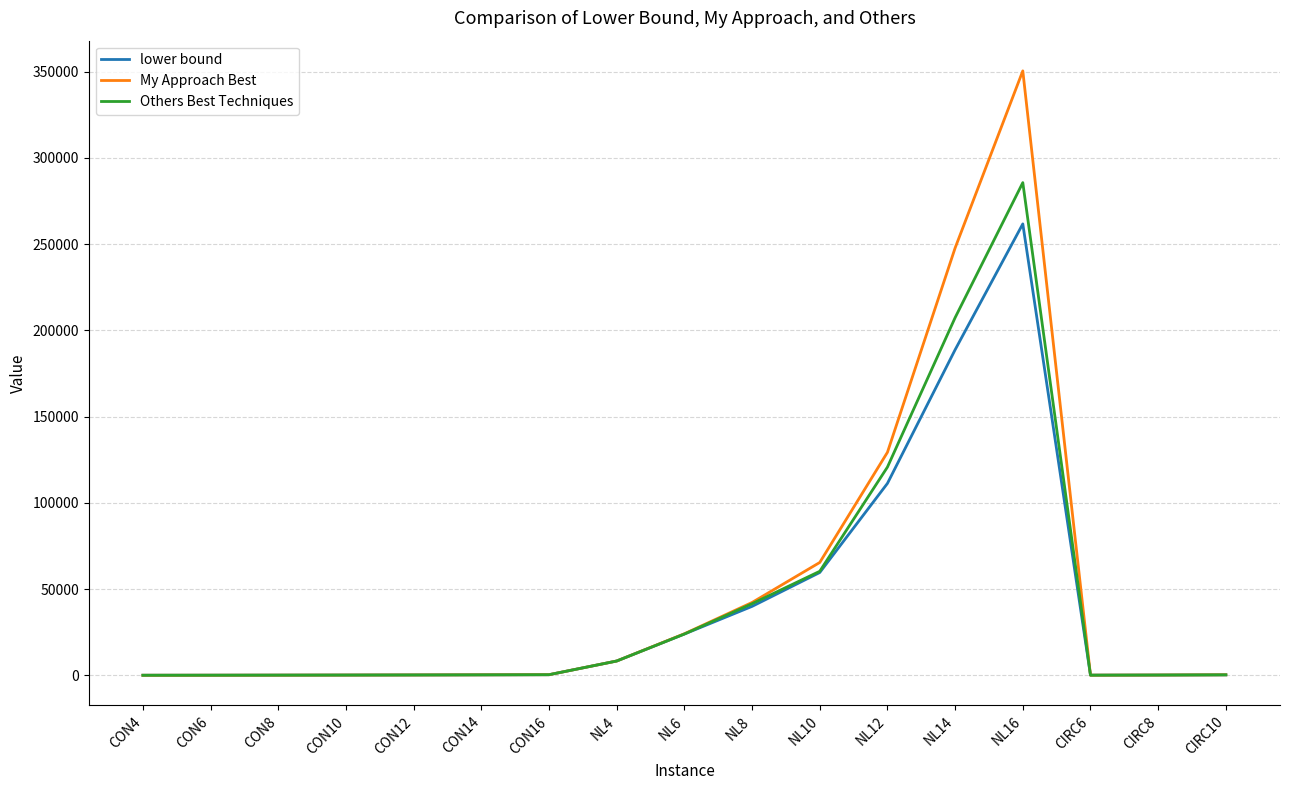

The value of My Approach Best at NL12 is 28282. True or false?

False